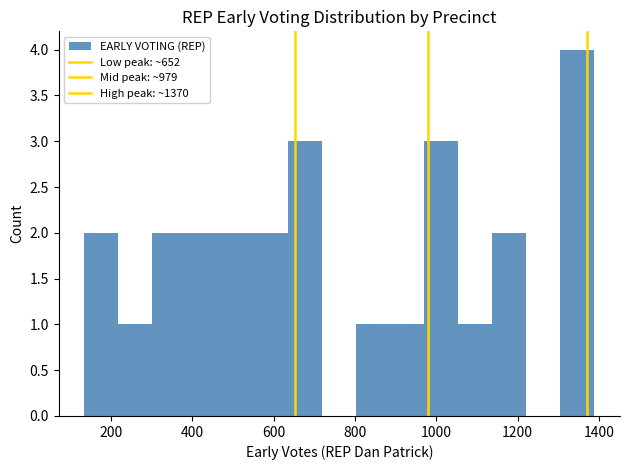

Reading left to right, transcribe this chart: for each bar, give the range it covers on the x-axis and its height. Neither the bar edges nor the heights are printed on the chart, so give them approximately, as read against the axes.

140 to 220: 2
220 to 300: 1
300 to 380: 2
380 to 460: 2
460 to 560: 2
560 to 640: 2
640 to 720: 3
720 to 800: 0
800 to 880: 1
880 to 980: 1
980 to 1060: 3
1060 to 1140: 1
1140 to 1220: 2
1220 to 1300: 0
1300 to 1380: 4